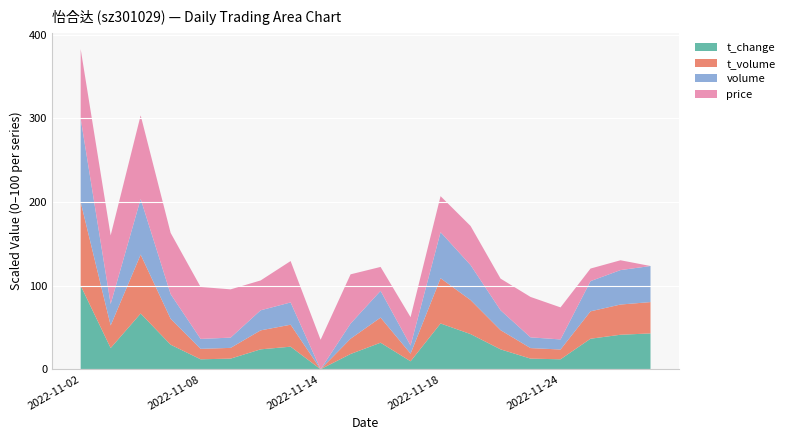

The t_change series shows -57.9 at 2022-11-14. True or false?

False